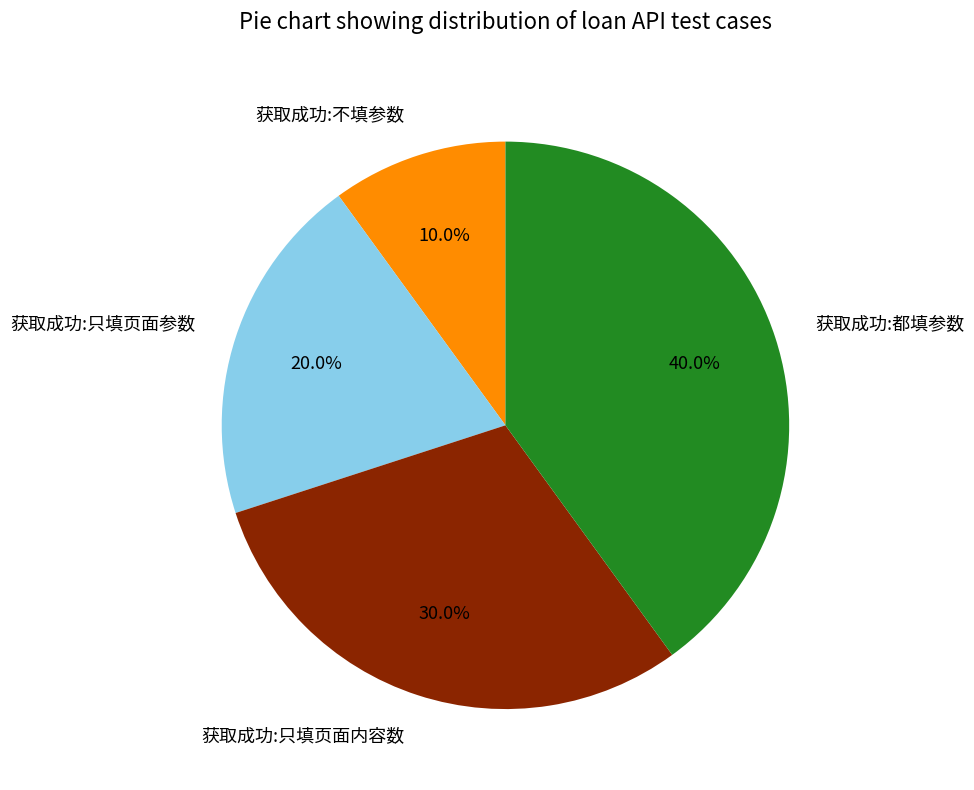

What is the ratio of the value at 获取成功:只填页面参数 to the value at 获取成功:都填参数?

0.5